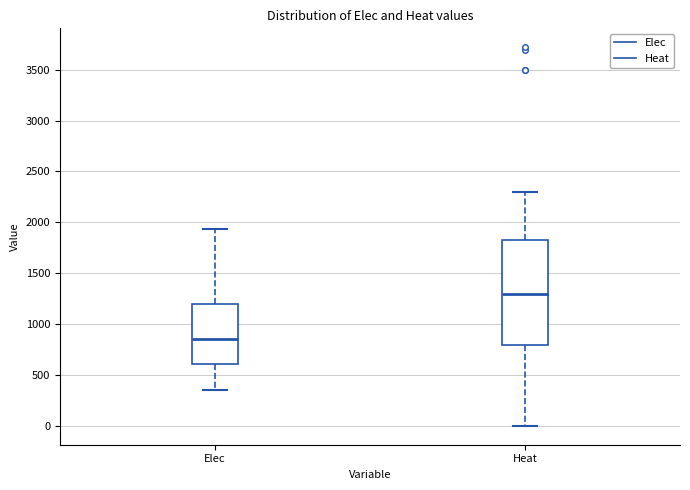

Which box's median line is the highest?

Heat